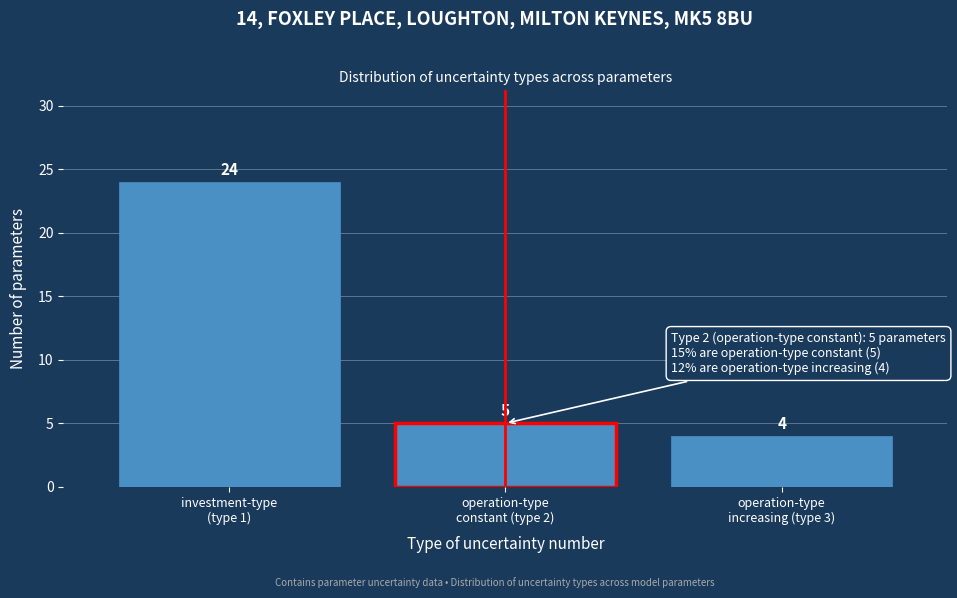

Reading left to right, list all the values displayed in this chart.

24	5	4